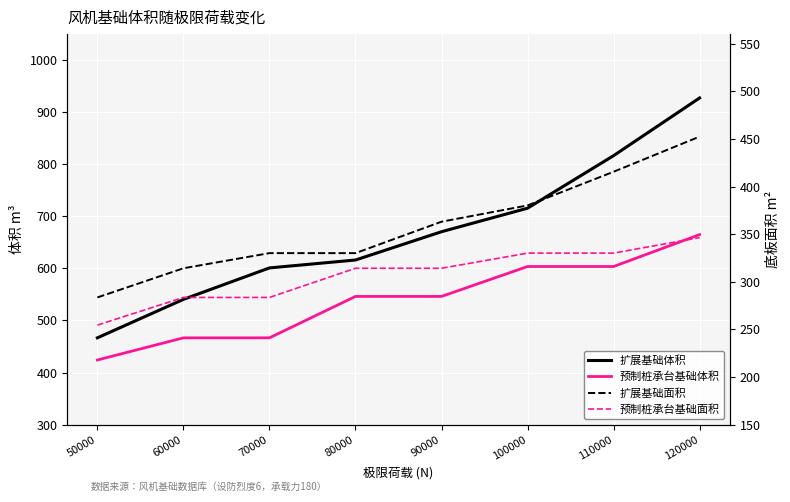

True or false: 预制桩承台基础面积 has more than 1 interior local peaks.

False